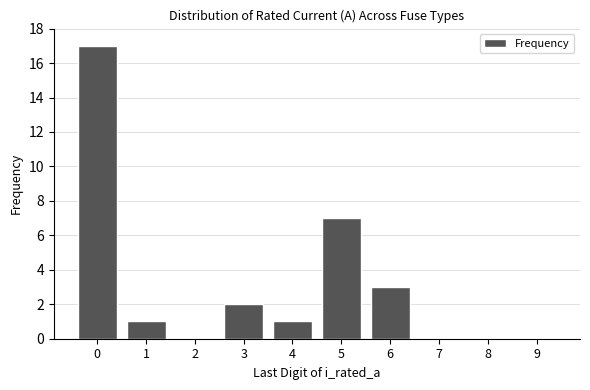

Reading left to right, what are all the values shown in this chart?

0=17	1=1	2=0	3=2	4=1	5=7	6=3	7=0	8=0	9=0